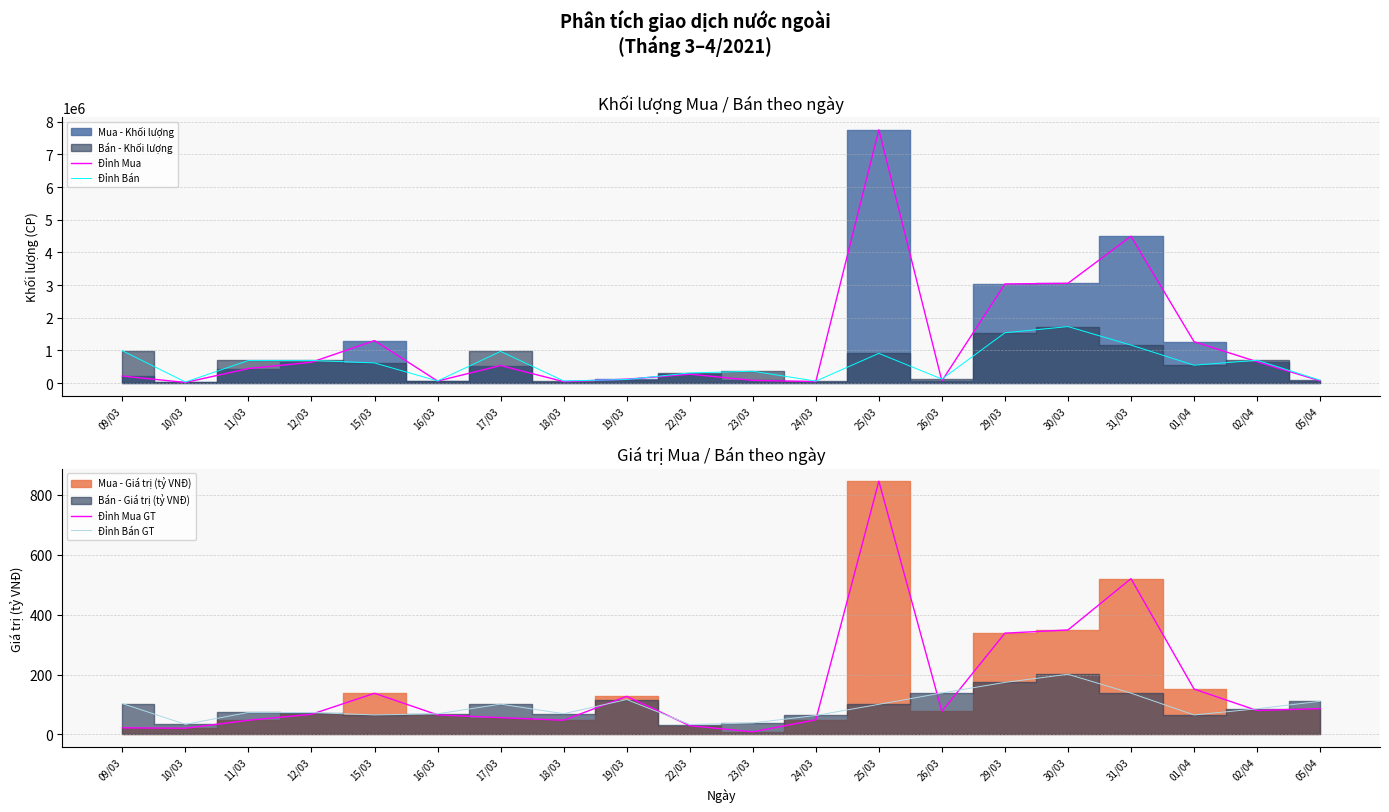

Is the value of Đỉnh Mua at 26/03 greater than the value of Đỉnh Bán at 16/03?

Yes